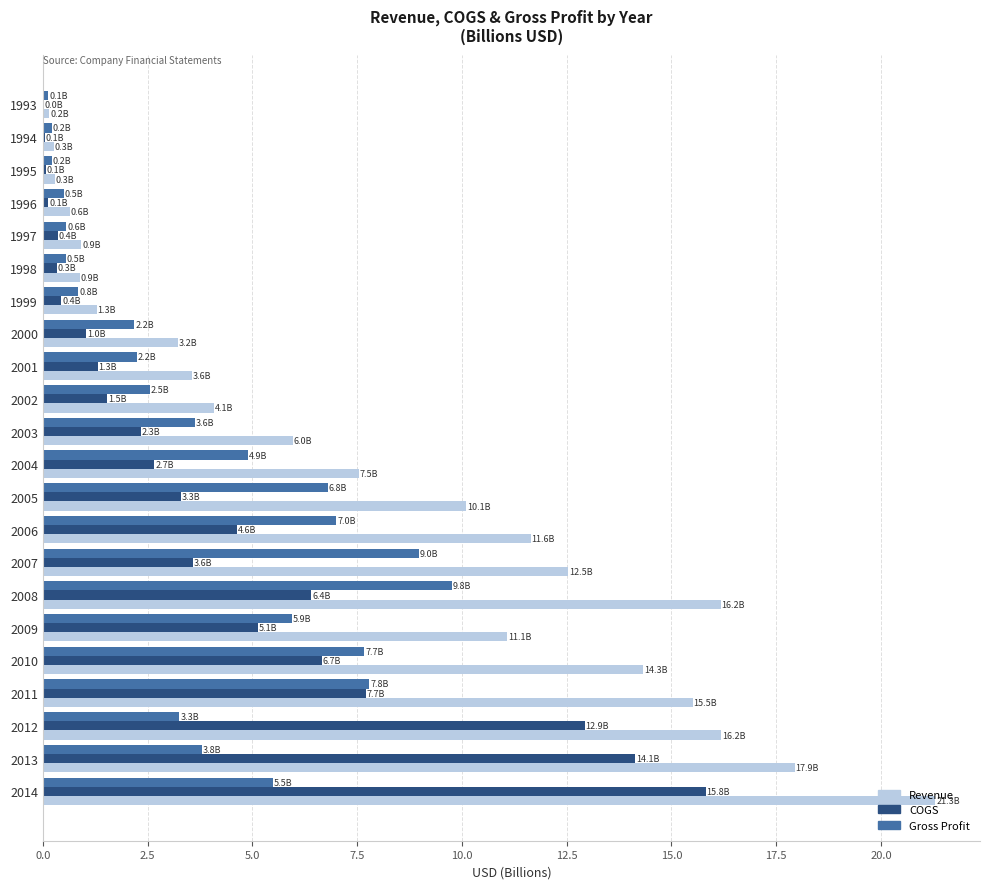

How many categories are shown in the chart?

22